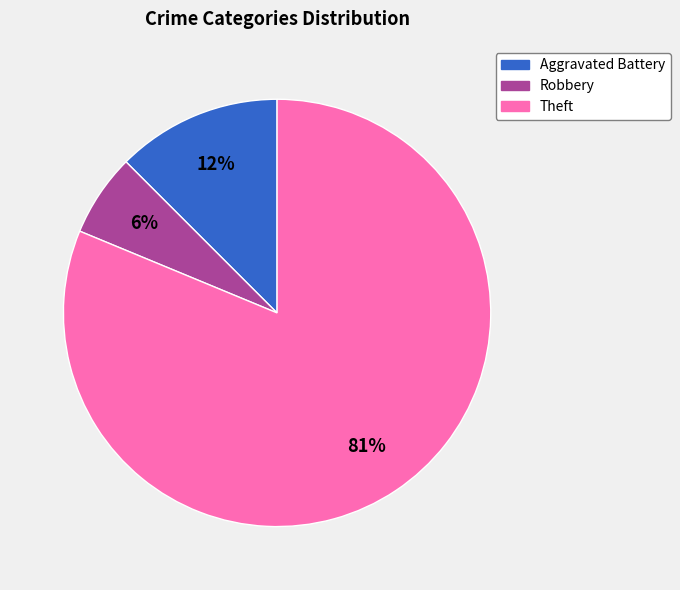

To the nearest percent, what is the average slice percentage?

33%